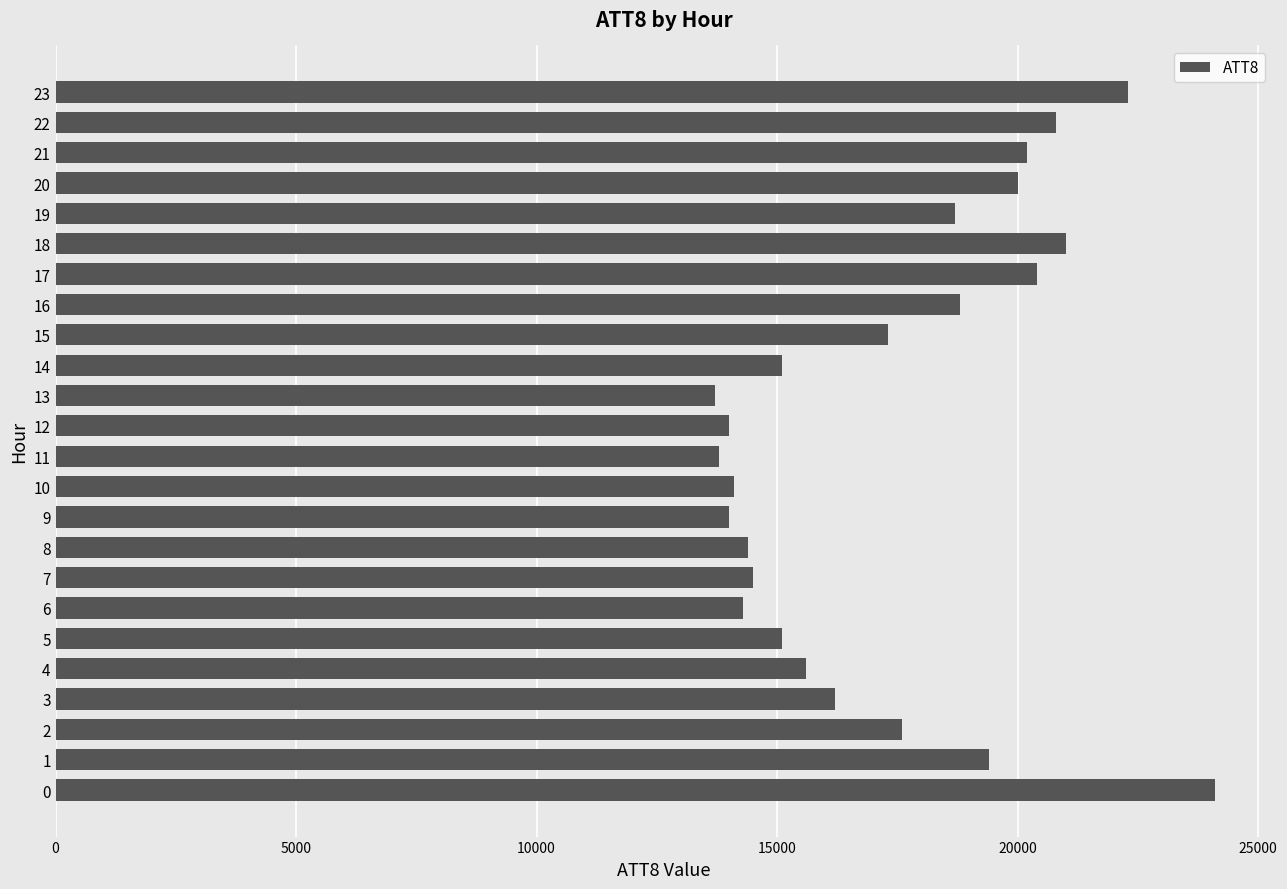

What is the sum of all values?

415400